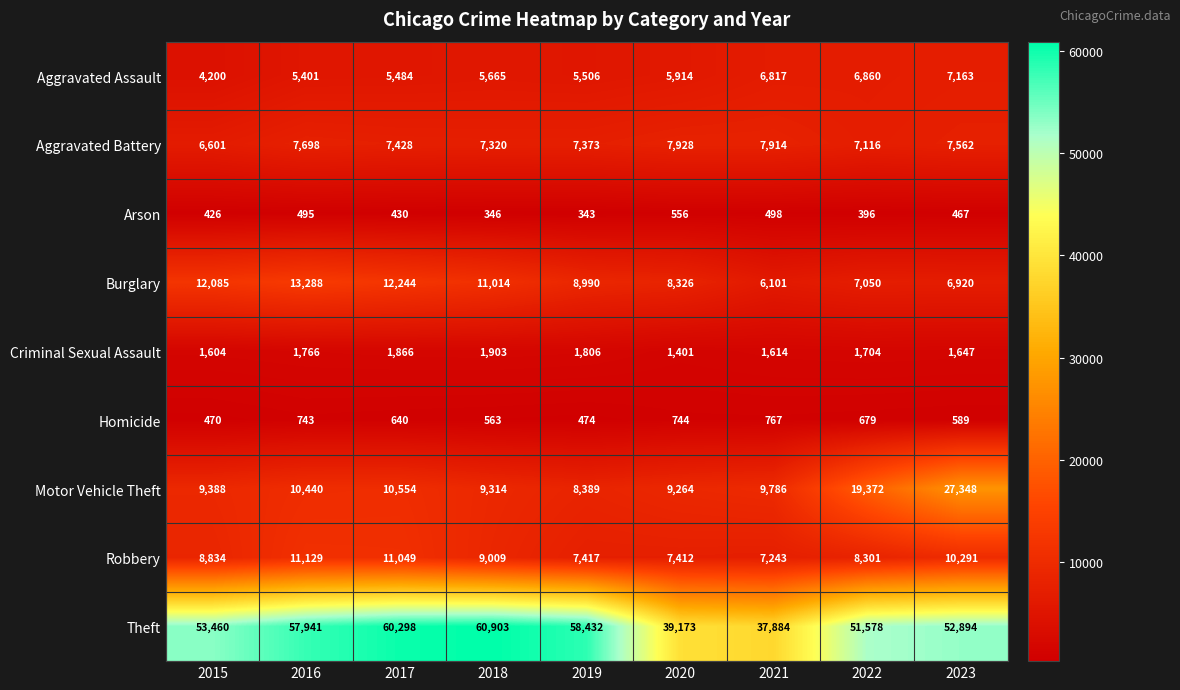

Between 2016 and 2022, which series saw the biggest shift?

Motor Vehicle Theft